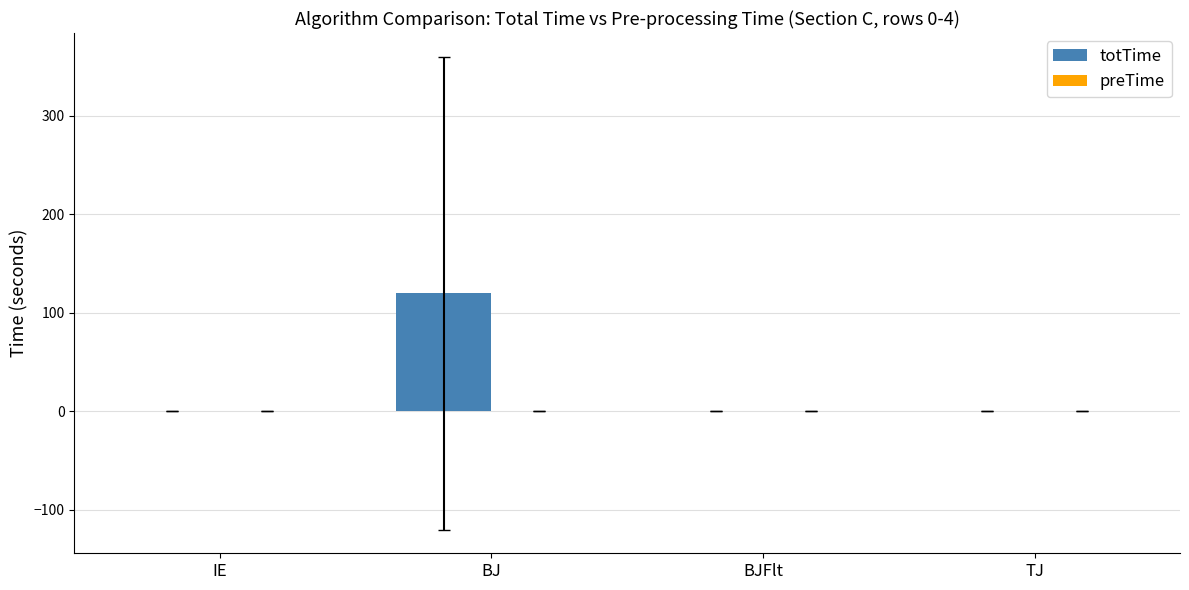

Between IE and BJ, which series saw the biggest shift?

totTime